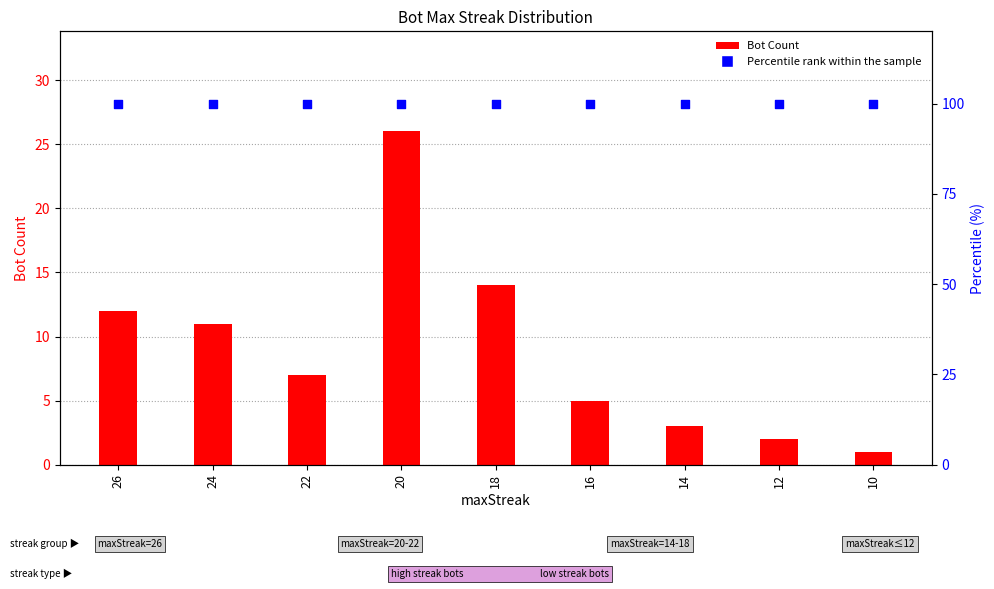

What are all the series names shown in the legend?

Bot Count, Percentile rank within the sample